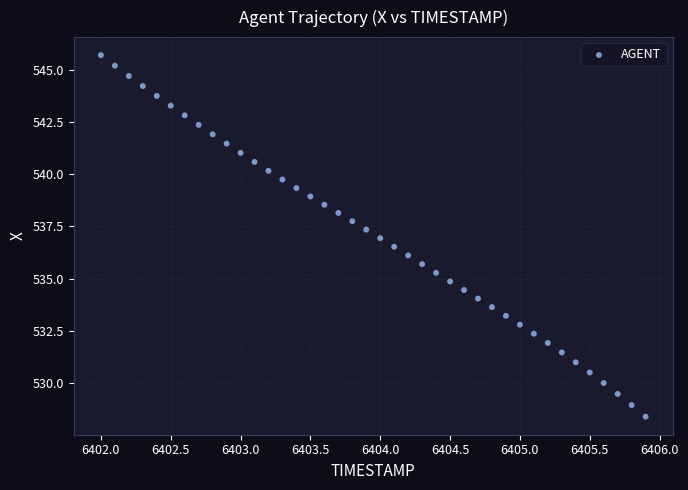

What is the range of Y values (max minus min)?

17.3